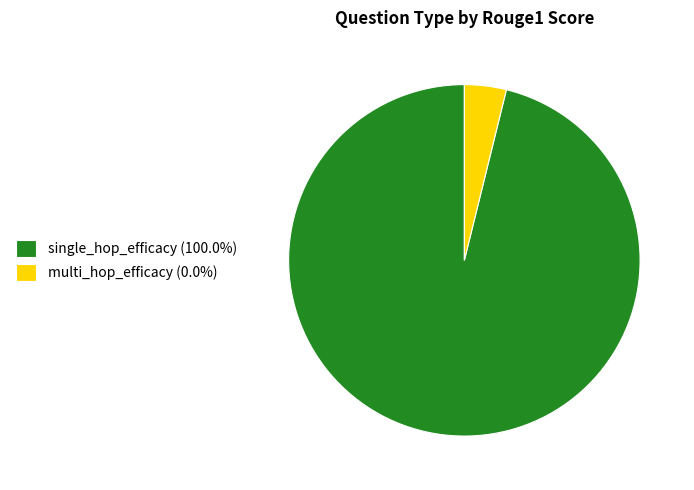

Is there a majority slice in this chart?

Yes